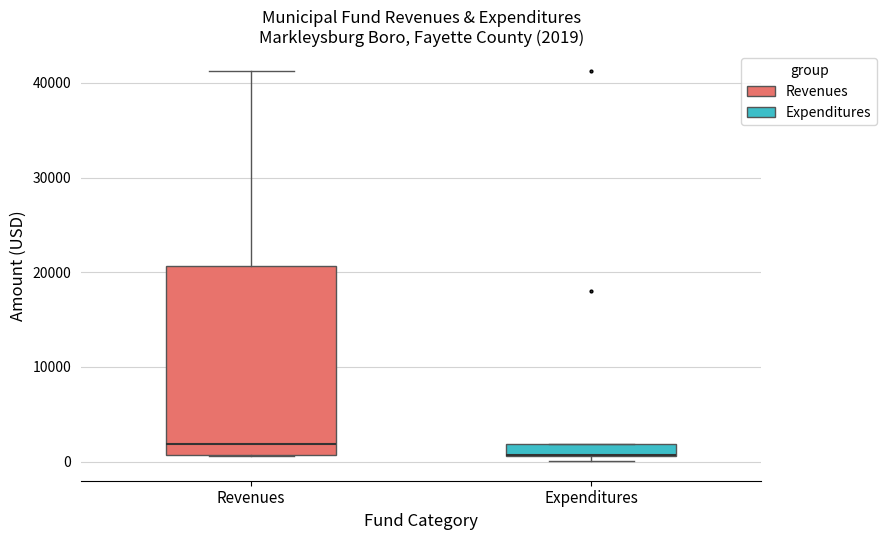

Comparing the boxes themselves (not the whiskers), which one is the tallest?

Revenues